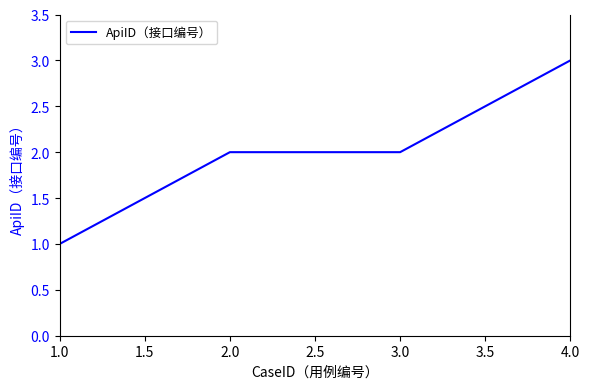

Between 4.0 and 3.0, which is larger?

4.0